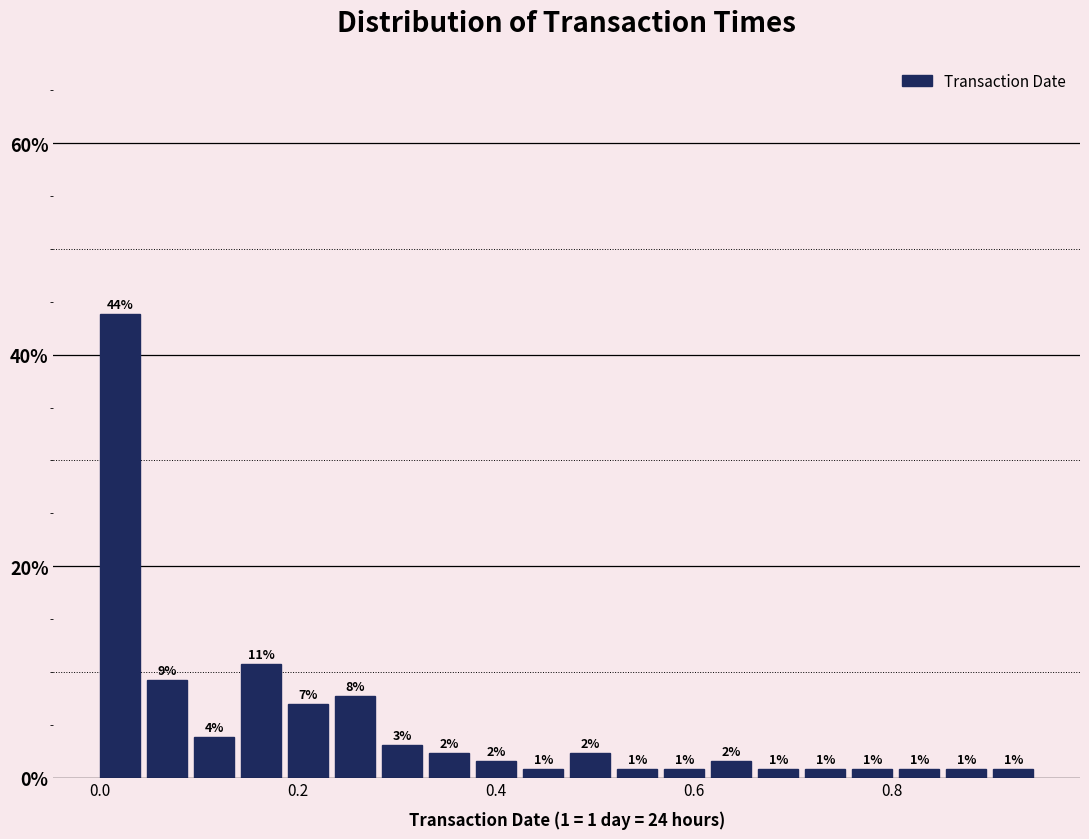

Read against the x-axis, roughly where is the centre of the tallest bar?

0.02